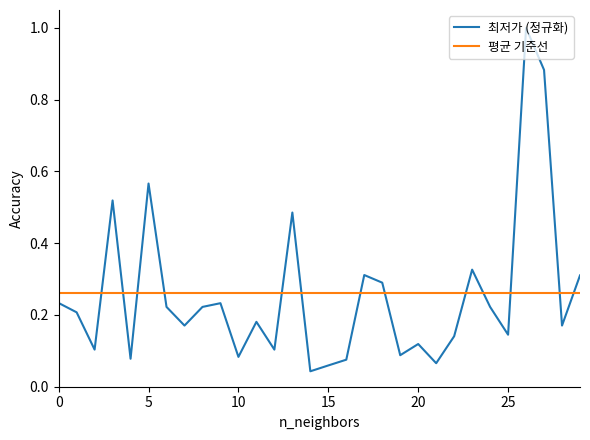

After their last crossing, which series has the higher values: 최저가 (정규화) or 평균 기준선?

최저가 (정규화)